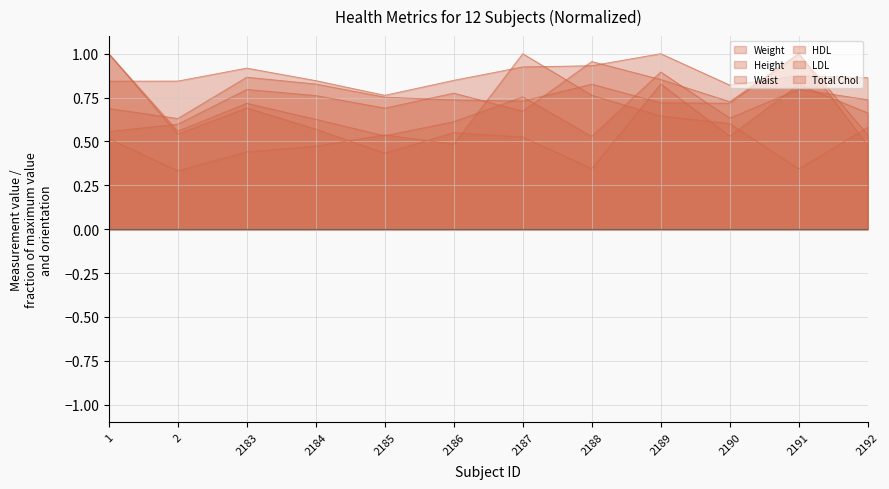

What is the value of the Waist point at the 10th from the left?

0.7